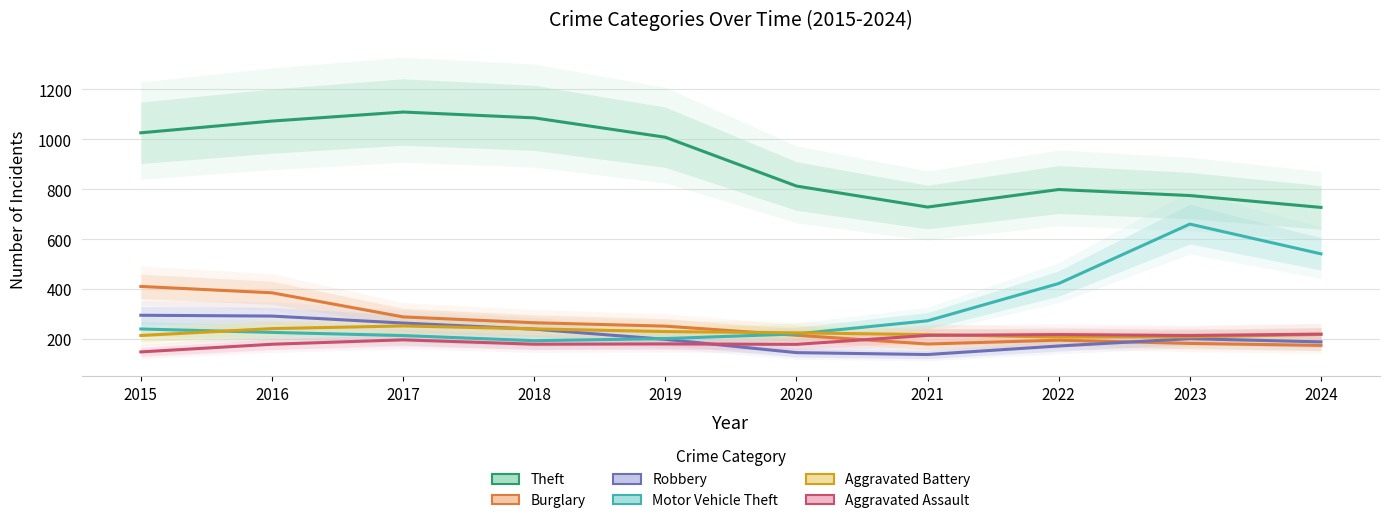

Where is the first local minimum for Aggravated Battery?

2022